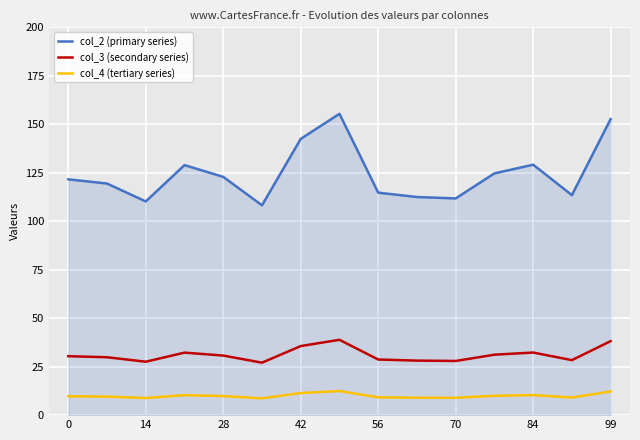

Which series has the largest total across all categories?

col_2 (primary series)